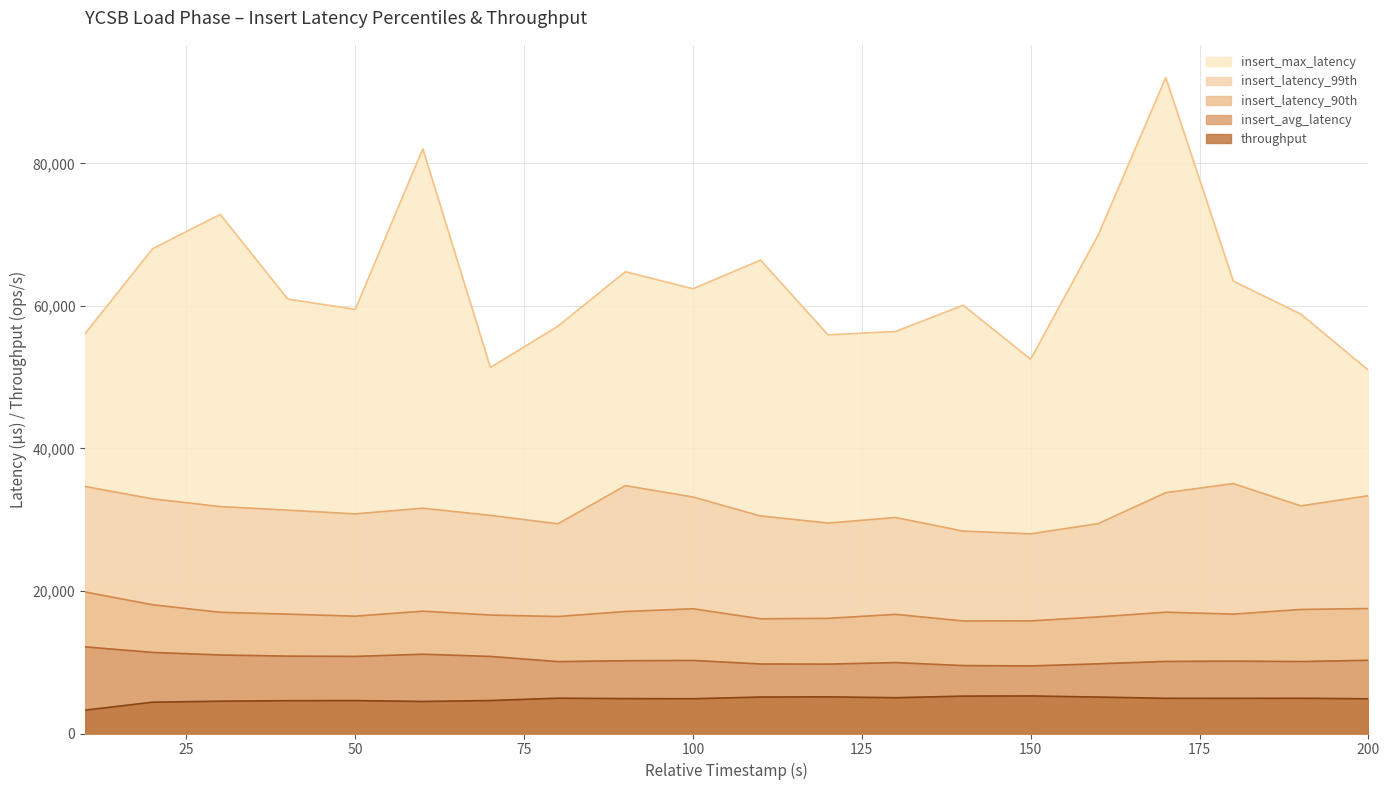

What is the difference between the throughput values at 10 and 200?

1590.2